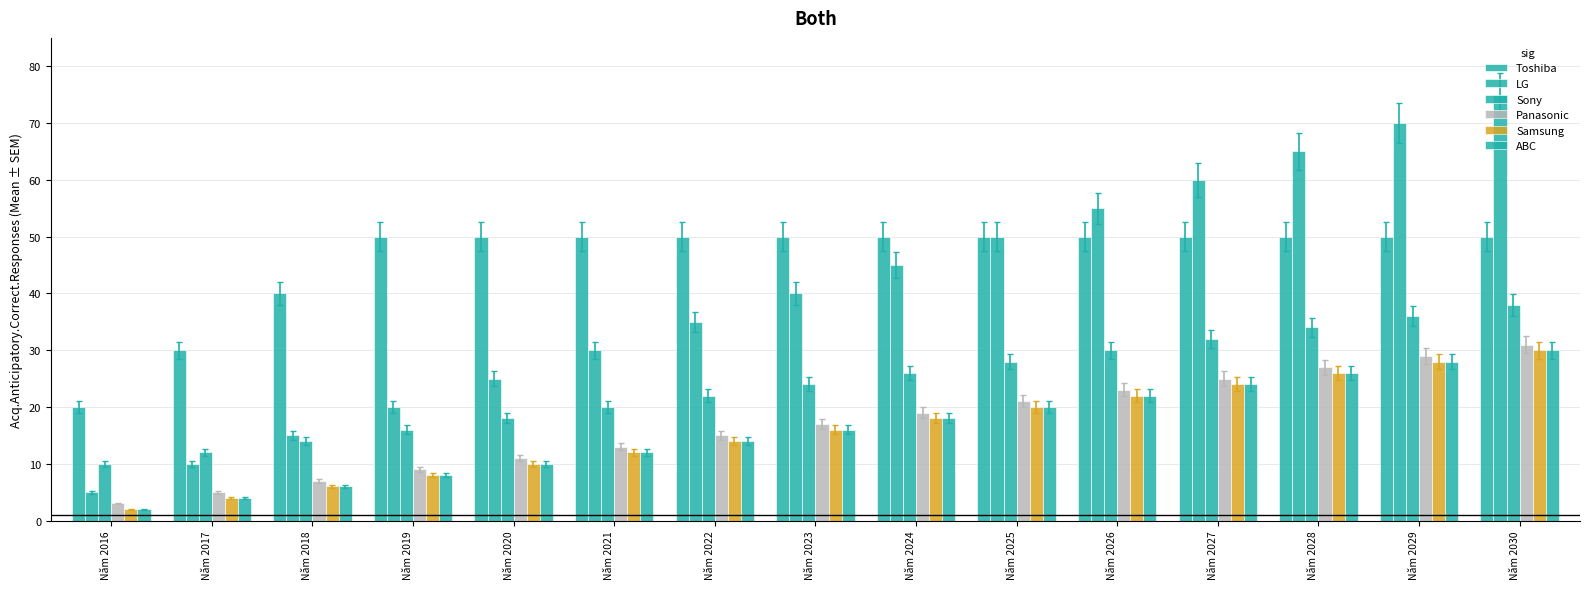

The value of Panasonic at Năm 2019 is 5. True or false?

False